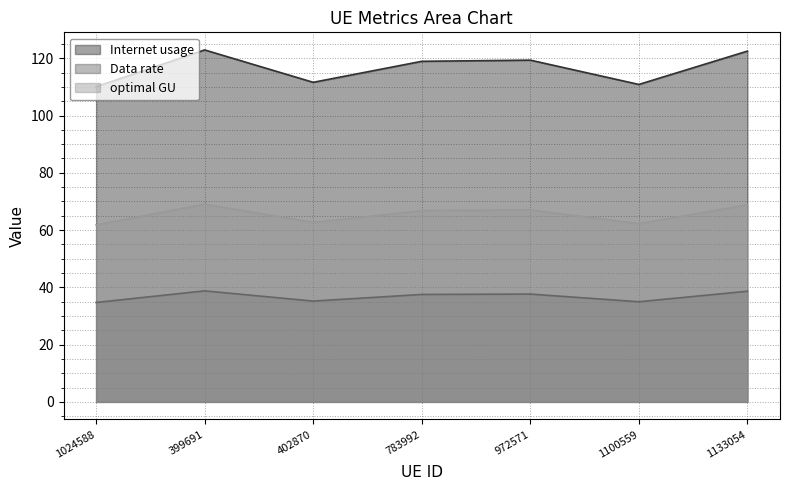

What is the difference between the Data rate values at 1133054 and 1024588?

3.9